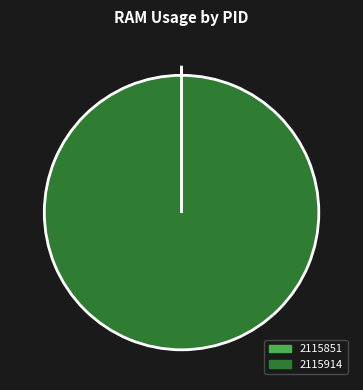

What is the majority slice?

2115914